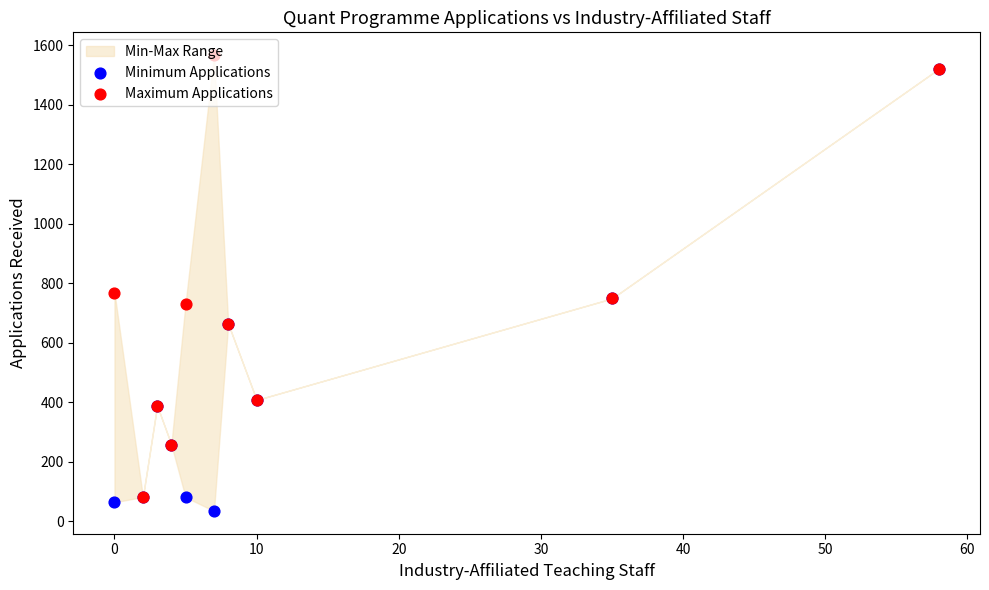

Is the value of Minimum Applications at 40 greater than the value of Maximum Applications at 20?

No